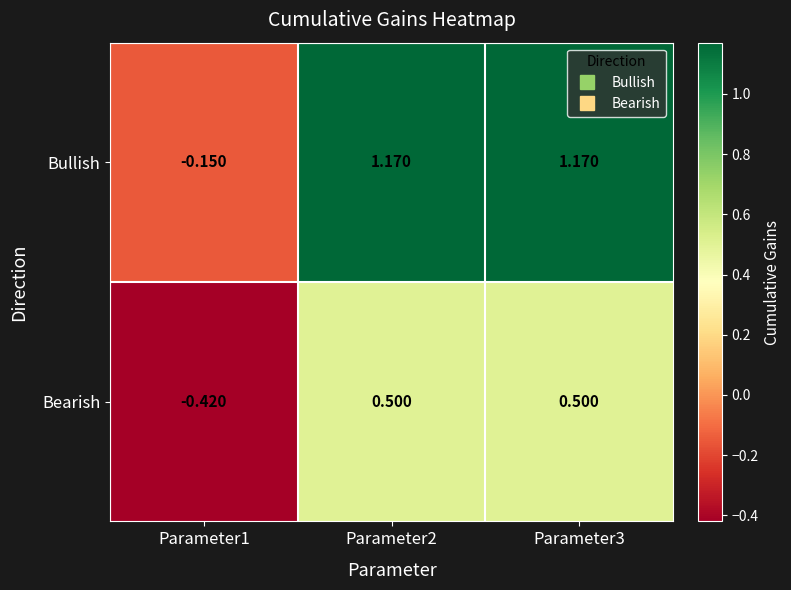

Count the number of categories in the chart.

3